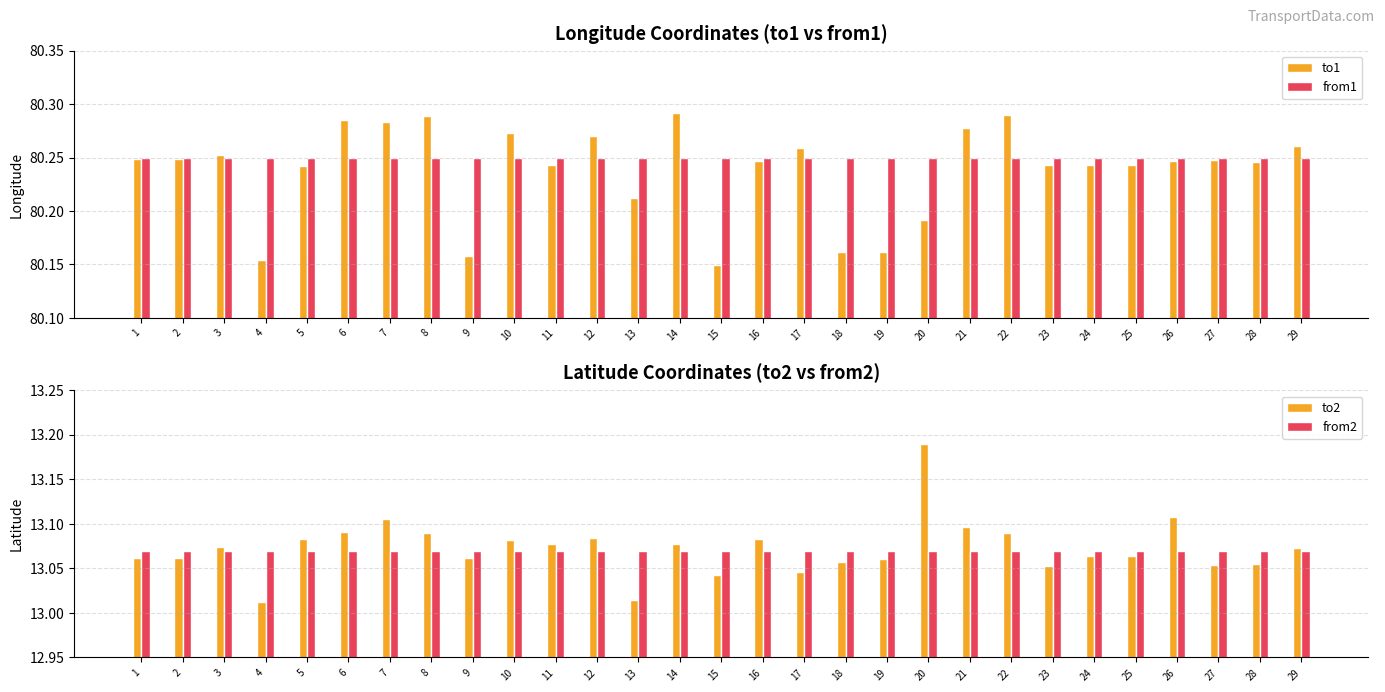

Reading left to right, extract all data points from this chart.

to1: 1=80.2	2=80.2	3=80.3	4=80.2	5=80.2	6=80.3	7=80.3	8=80.3	9=80.2	10=80.3	11=80.2	12=80.3	13=80.2	14=80.3	15=80.1	16=80.2	17=80.3	18=80.2	19=80.2	20=80.2	21=80.3	22=80.3	23=80.2	24=80.2	25=80.2	26=80.2	27=80.2	28=80.2	29=80.3
from1: 1=80.2	2=80.2	3=80.2	4=80.2	5=80.2	6=80.2	7=80.2	8=80.2	9=80.2	10=80.2	11=80.2	12=80.2	13=80.2	14=80.2	15=80.2	16=80.2	17=80.2	18=80.2	19=80.2	20=80.2	21=80.2	22=80.2	23=80.2	24=80.2	25=80.2	26=80.2	27=80.2	28=80.2	29=80.2
to2: 1=13.1	2=13.1	3=13.1	4=13.0	5=13.1	6=13.1	7=13.1	8=13.1	9=13.1	10=13.1	11=13.1	12=13.1	13=13.0	14=13.1	15=13.0	16=13.1	17=13.0	18=13.1	19=13.1	20=13.2	21=13.1	22=13.1	23=13.1	24=13.1	25=13.1	26=13.1	27=13.1	28=13.1	29=13.1
from2: 1=13.1	2=13.1	3=13.1	4=13.1	5=13.1	6=13.1	7=13.1	8=13.1	9=13.1	10=13.1	11=13.1	12=13.1	13=13.1	14=13.1	15=13.1	16=13.1	17=13.1	18=13.1	19=13.1	20=13.1	21=13.1	22=13.1	23=13.1	24=13.1	25=13.1	26=13.1	27=13.1	28=13.1	29=13.1